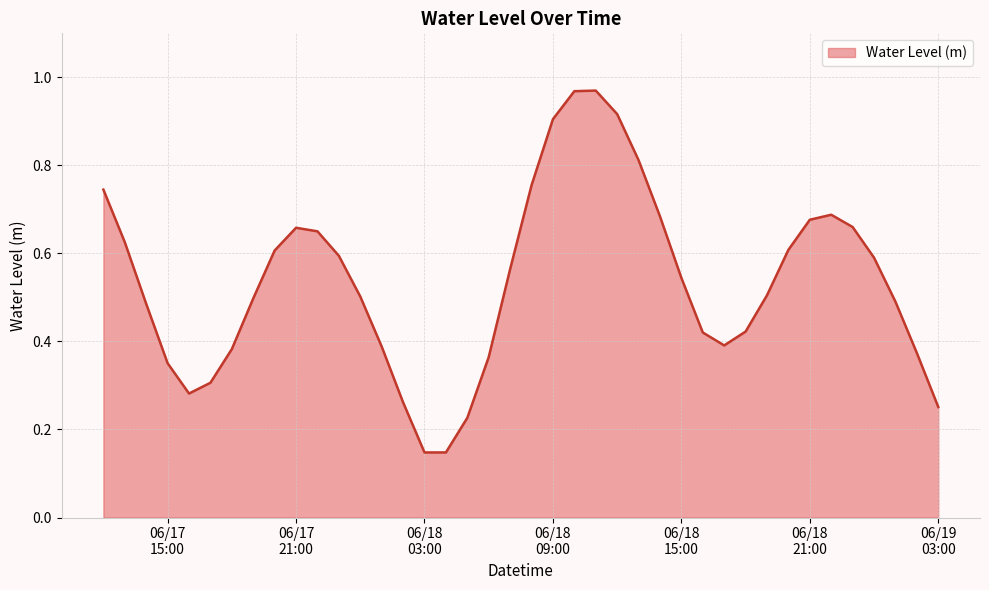

What is the difference between the second highest and minimum values?

0.8